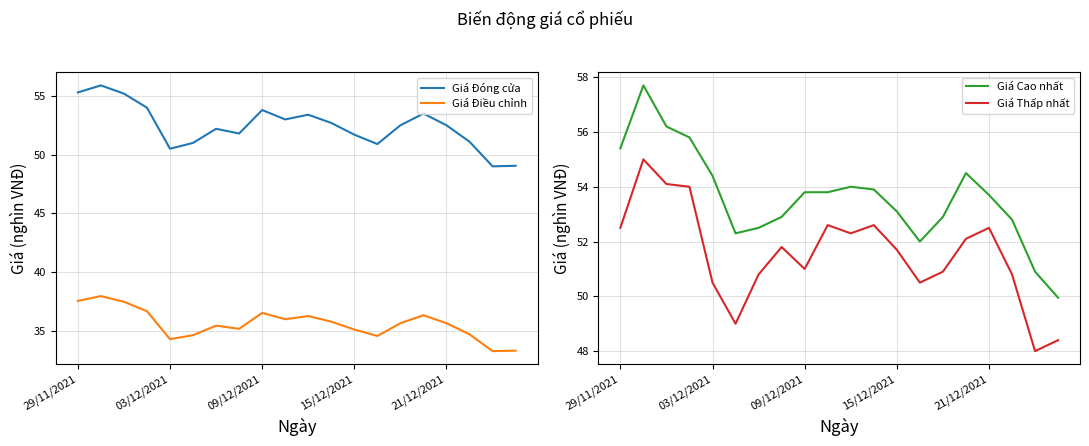

At which label does Giá Thấp nhất first exceed 51?

29/11/2021